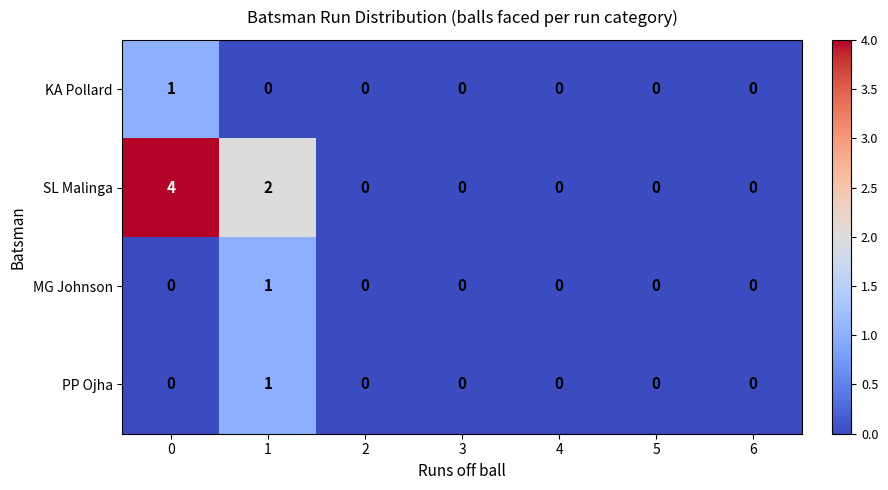

What is the greatest value displayed?

4